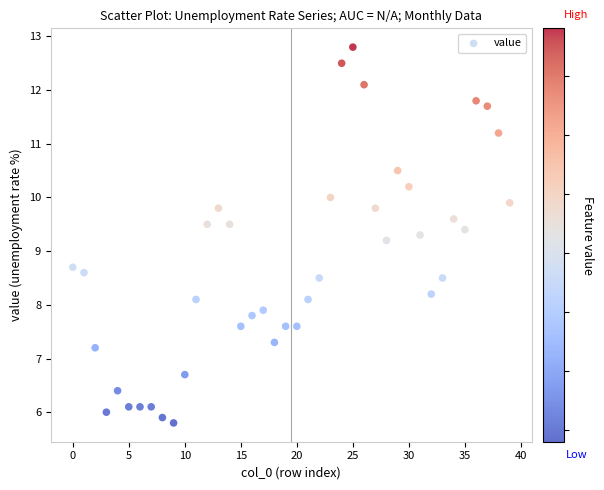

What Y value in the scatter plot is closest to 9?

9.2